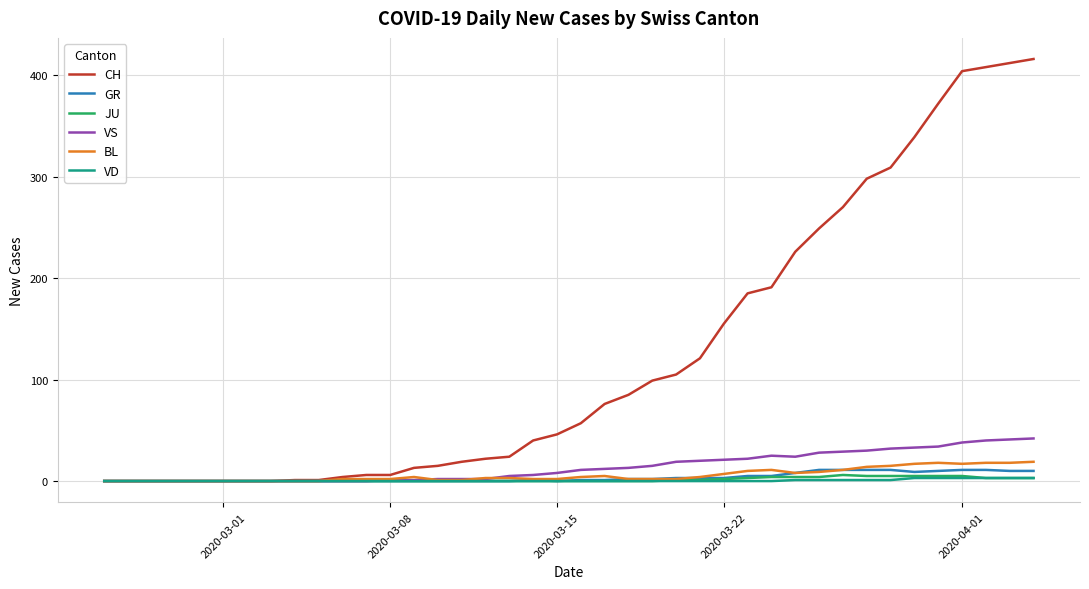

What is the difference between the maximum and minimum values in the CH series?

416